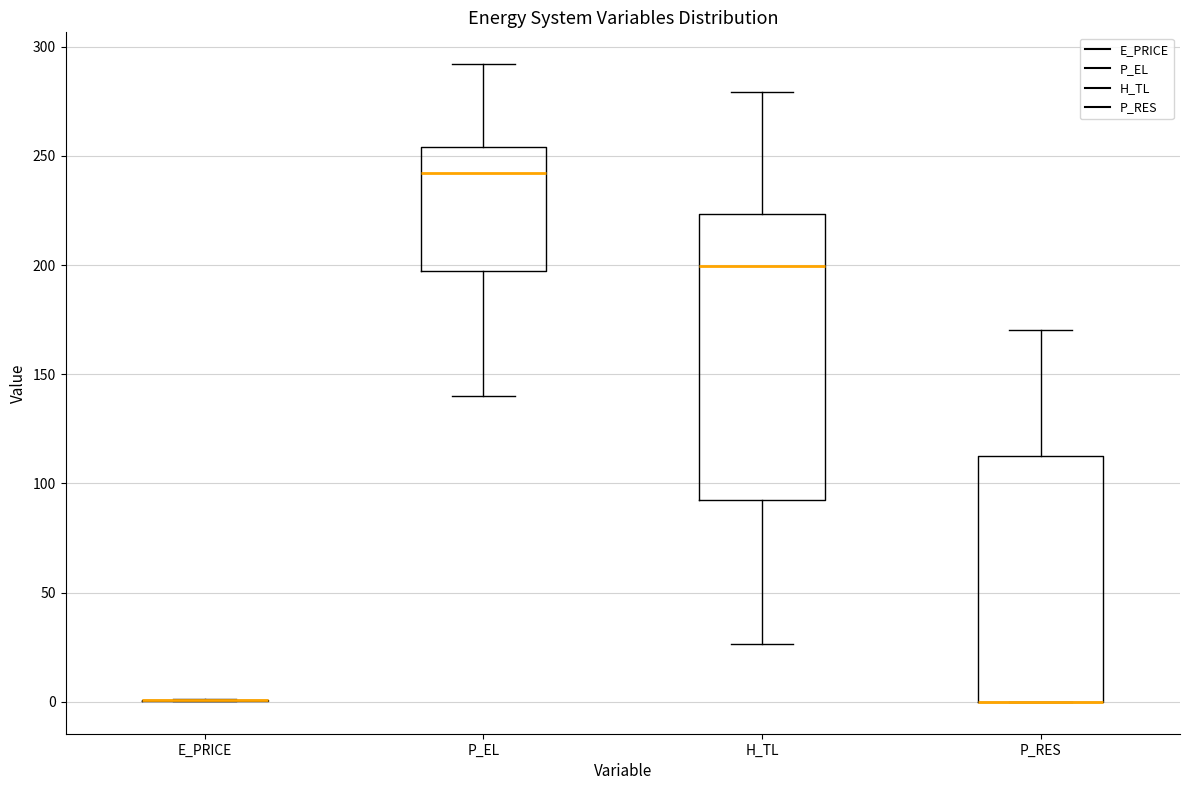

Reading left to right, read every box against the y-axis: the position of its median line, the range the box covers, and the ends of its whiskers. The values are not printed on the chart, so give them approximately, as read against the axis.

E_PRICE: box collapsed to a line at 0, whiskers 0 to 0
P_EL: median 240, box 200 to 255, whiskers 140 to 290
H_TL: median 200, box 90 to 225, whiskers 25 to 280
P_RES: median 0 (drawn on the box's lower edge), box 0 to 115, whiskers 0 to 170